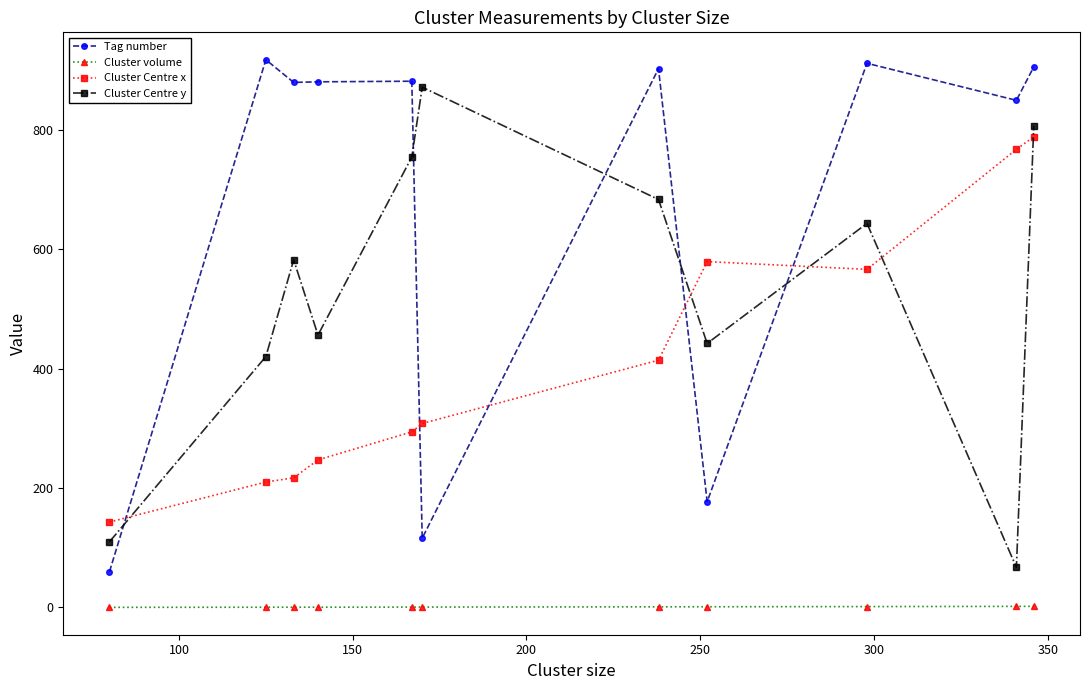

What is the value of the Cluster Centre x point at the 6th from the left?

308.0